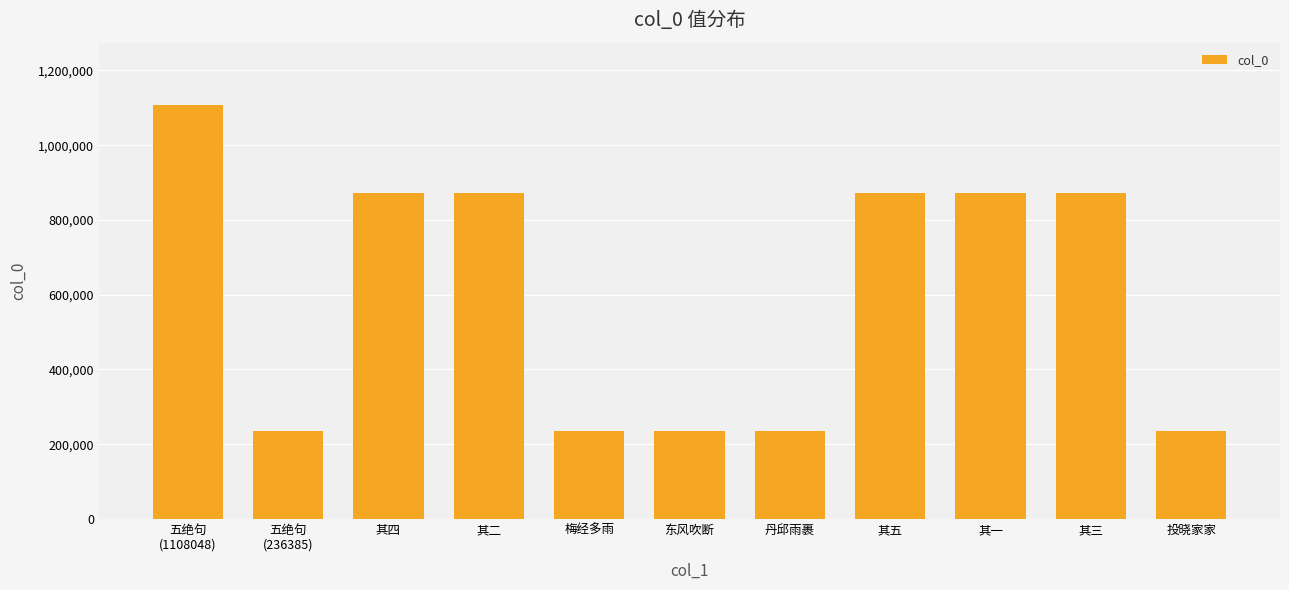

What is the label of the 9th bar from the left?

其一